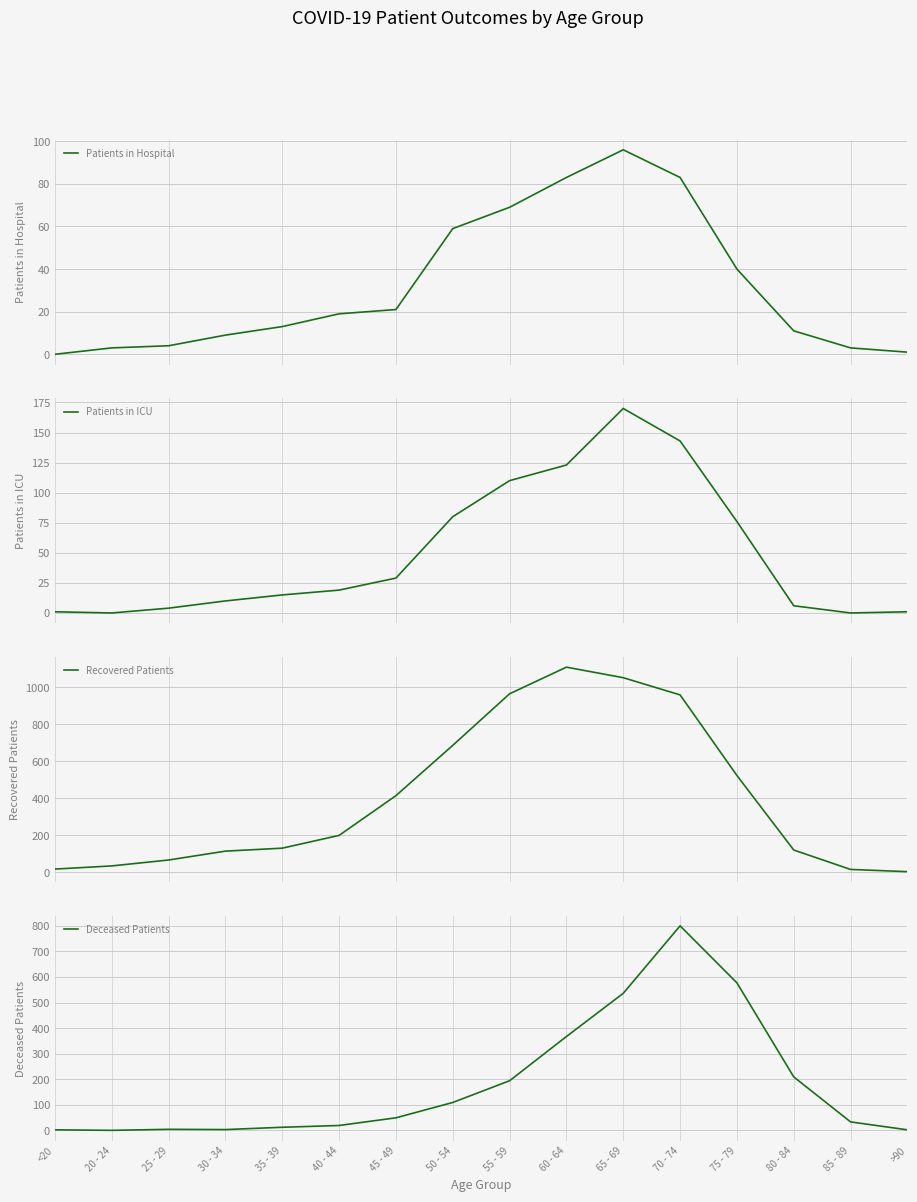

What is the sum of all Recovered Patients values?

6406